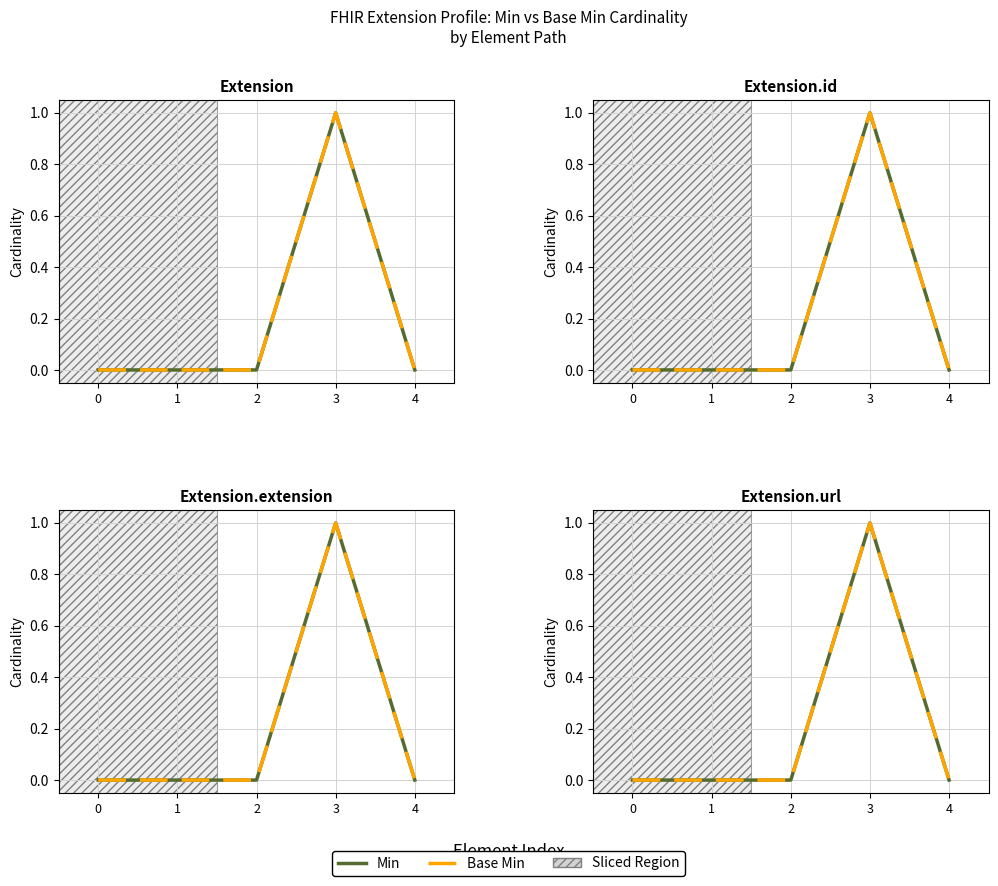

Which series has the largest total across all categories?

Min